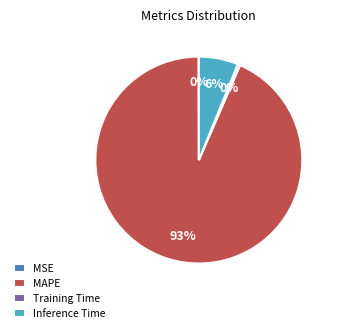

To the nearest percent, what is the combined percentage of Training Time and MAPE?

94%